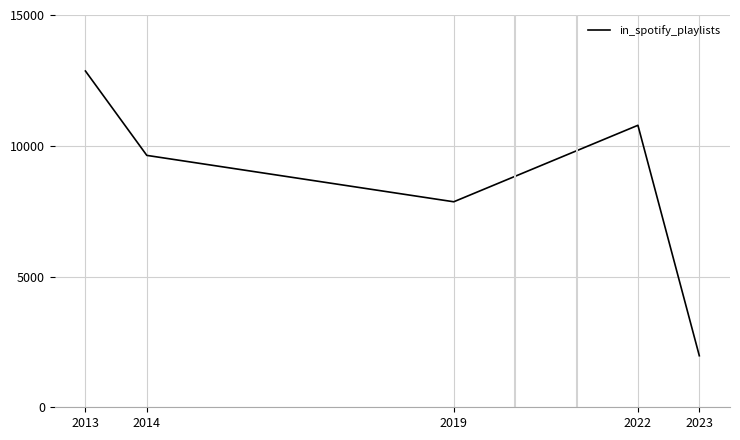

Reading left to right, transcribe all the data shown in this chart.

12859.0	9632.0	7858.0	10782.8	1970.9